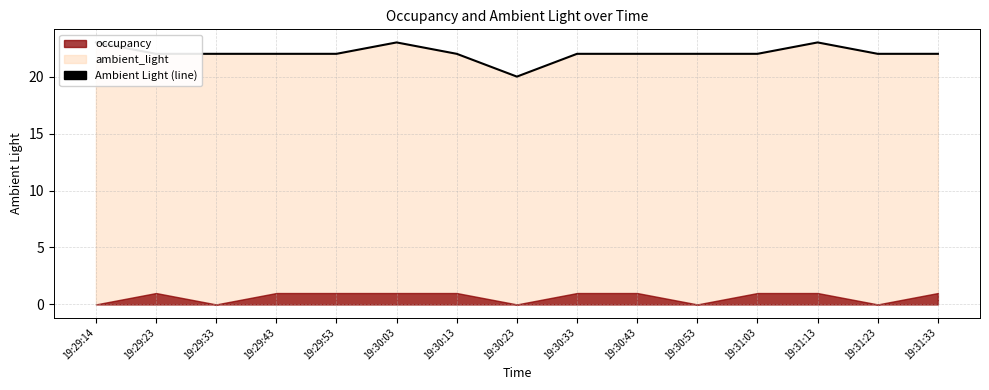

Reading left to right, extract all data points from this chart.

23	22	22	22	22	23	22	20	22	22	22	22	23	22	22